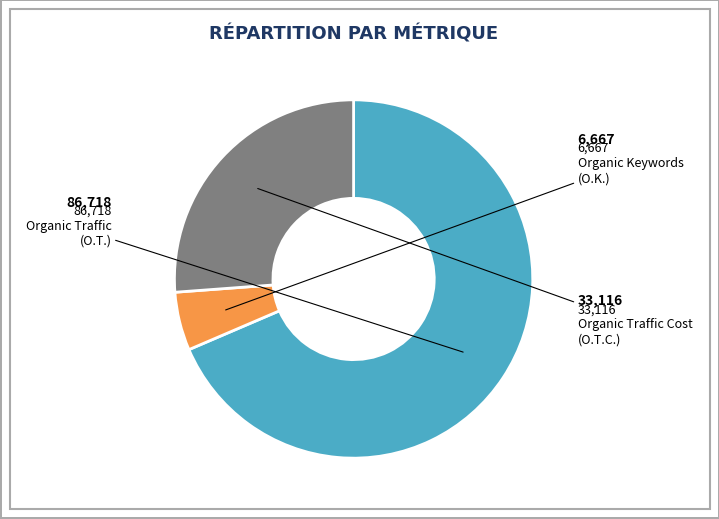

Which slice is the smallest?

Organic Keywords